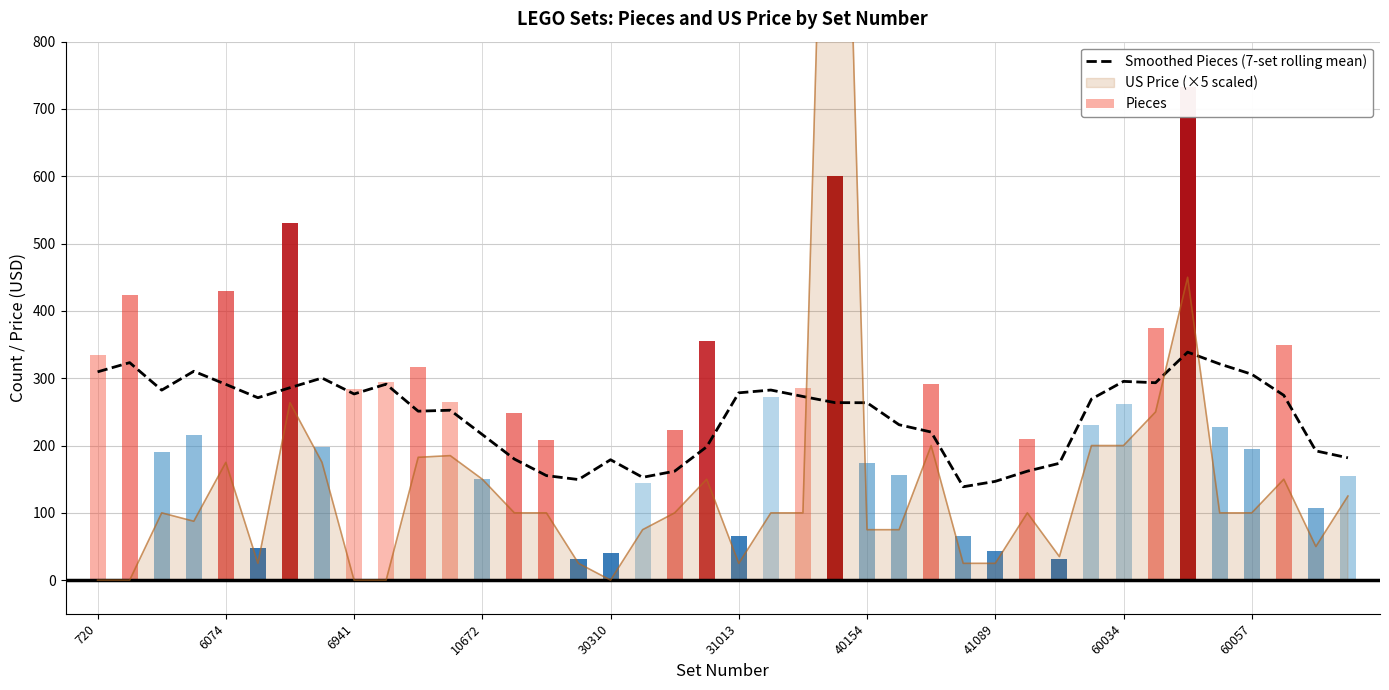

What is the change in value from 17 to 30?

+20.9